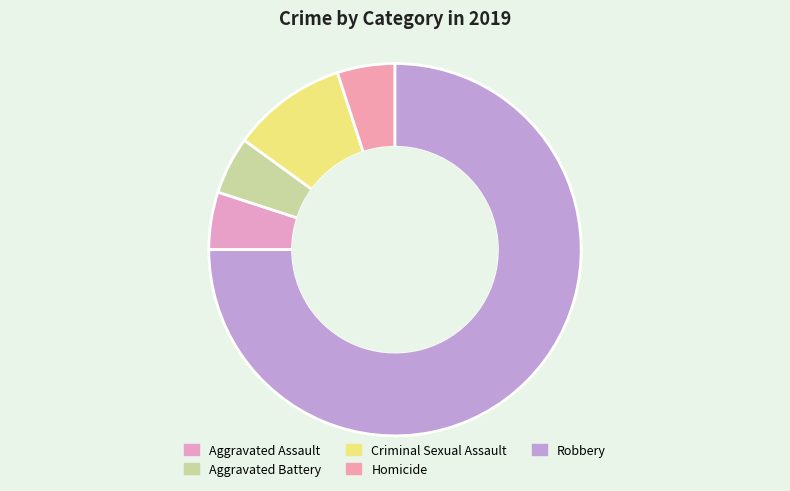

To the nearest percent, what is the combined percentage of Aggravated Battery and Homicide?

10%